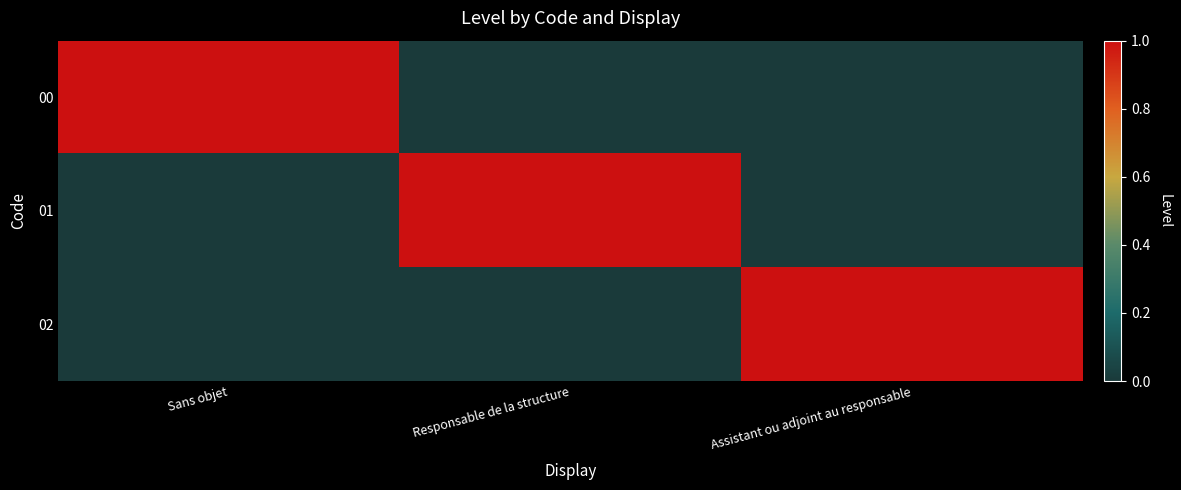

What is the total value across all series at Responsable de la structure?

1